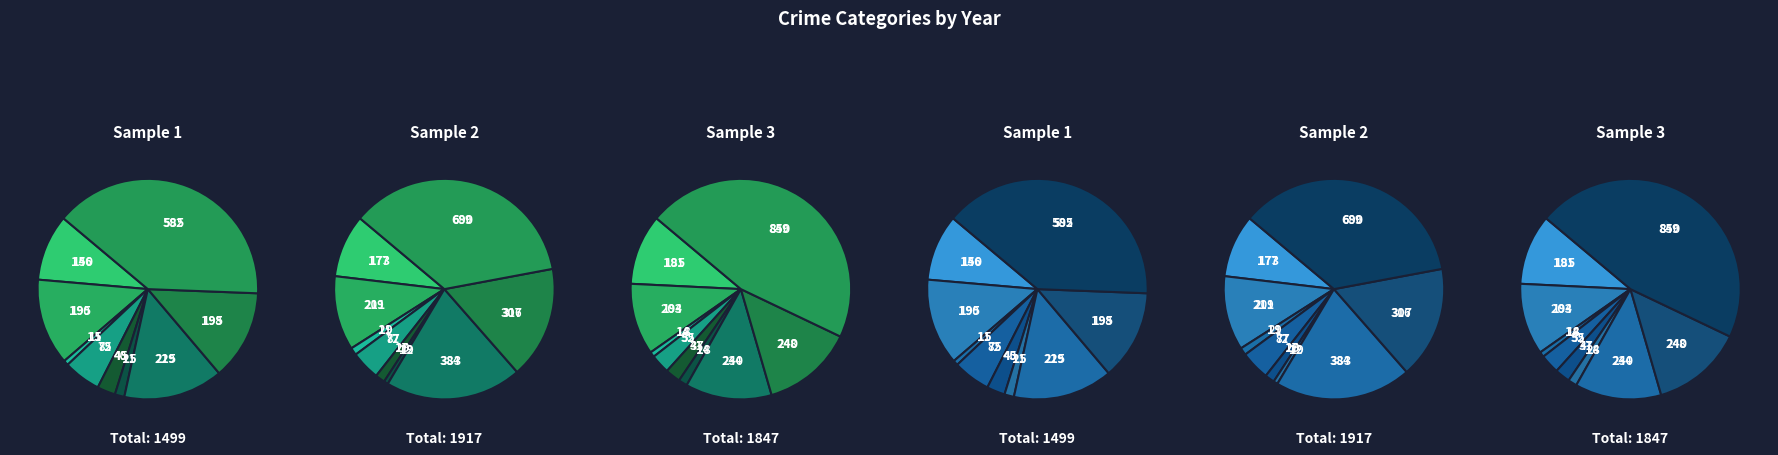

Does any single category account for the majority?

No